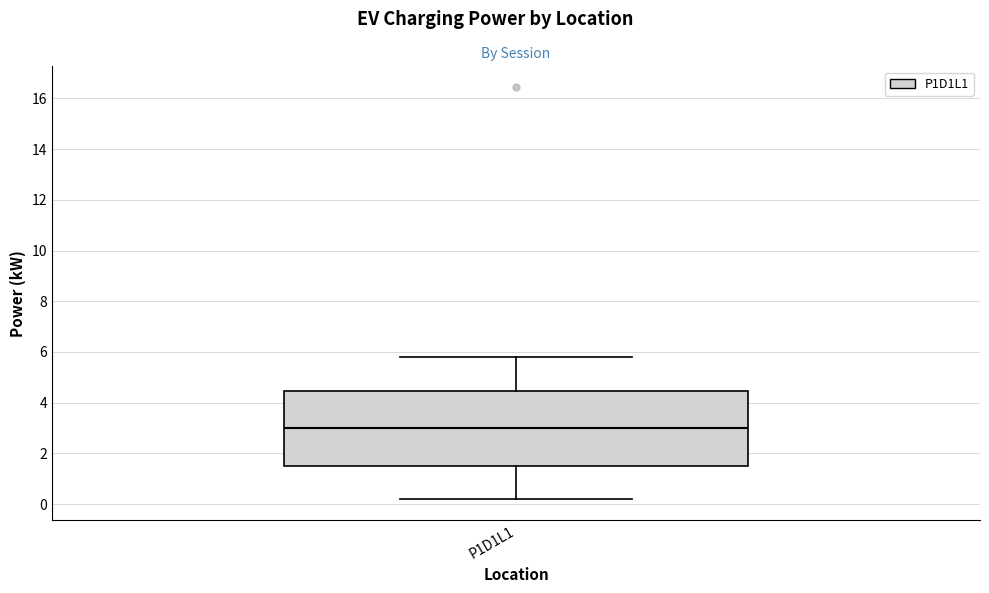

Transcribe this box plot: give where the median line is, the range the box spans, and where the two whiskers end, as read against the y-axis. The values are not printed on the chart, so give them approximately, as read against the axis.

median 3.0, box 1.6 to 4.4, whiskers 0.2 to 5.8